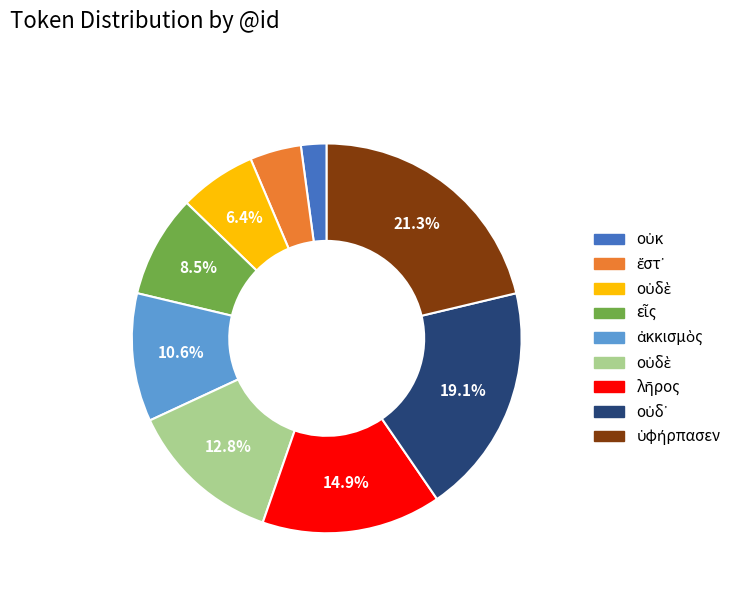

Is there any slice that represents more than half of the pie?

No